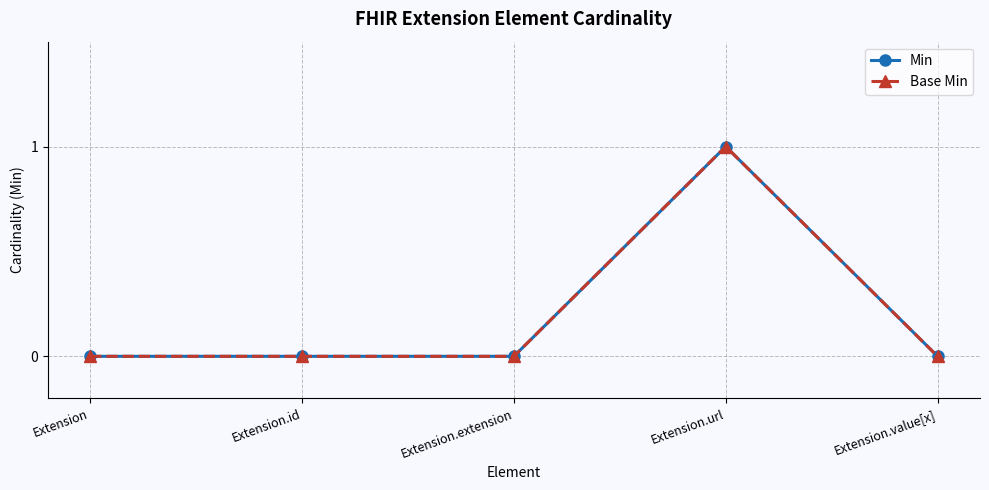

What is the sum of all Min values?

1